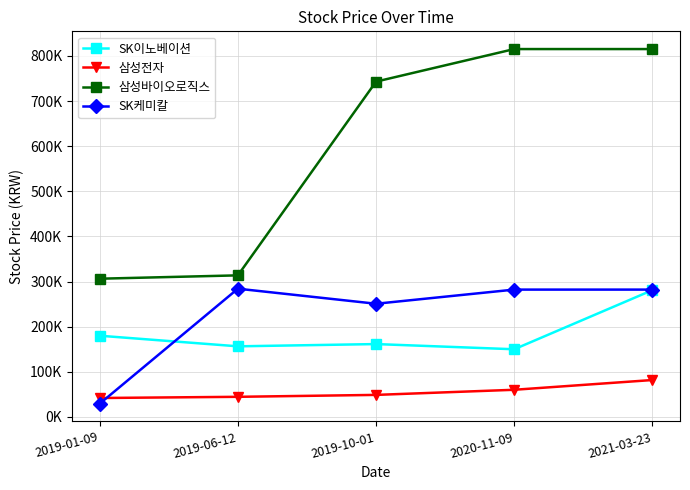

Which series changed the most between 2019-10-01 and 2021-03-23?

SK이노베이션